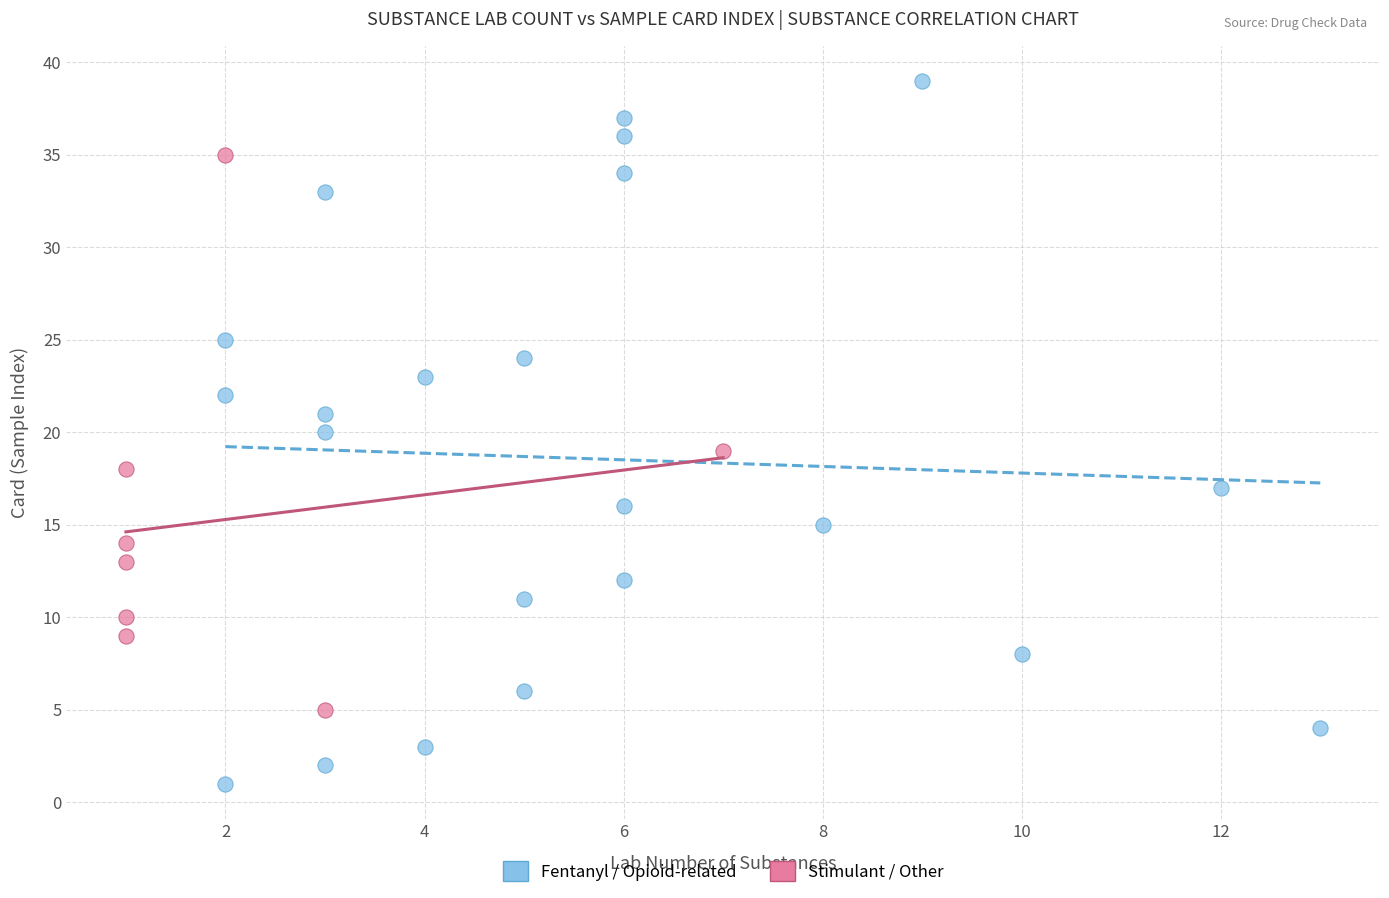

Which series has the widest spread of Y values?

Fentanyl / Opioid-related